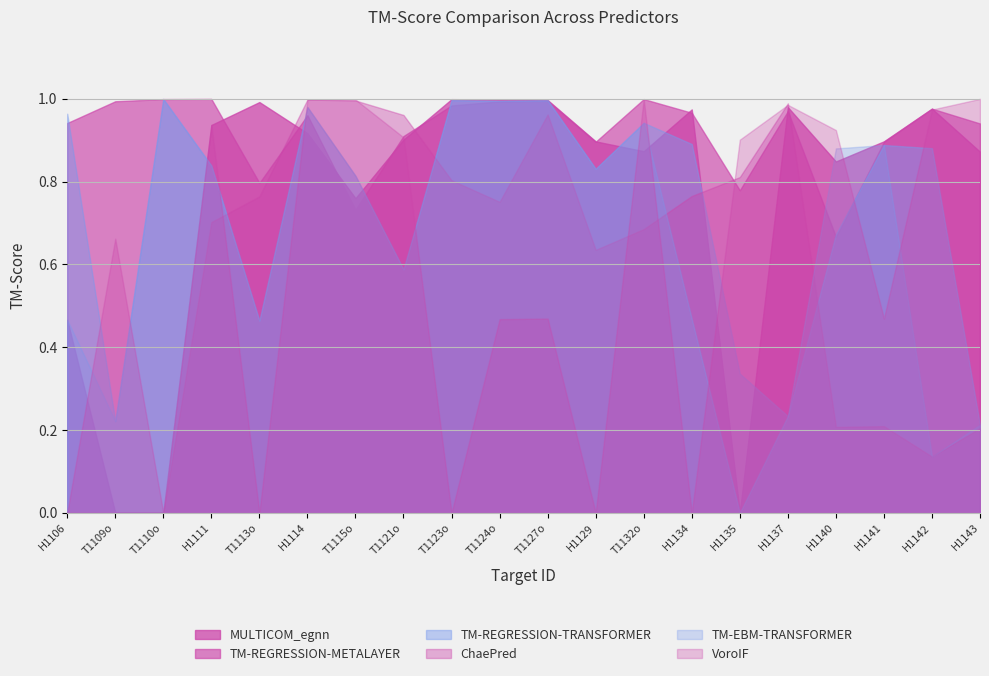

What is the label of the 14th point from the right?

T1115o